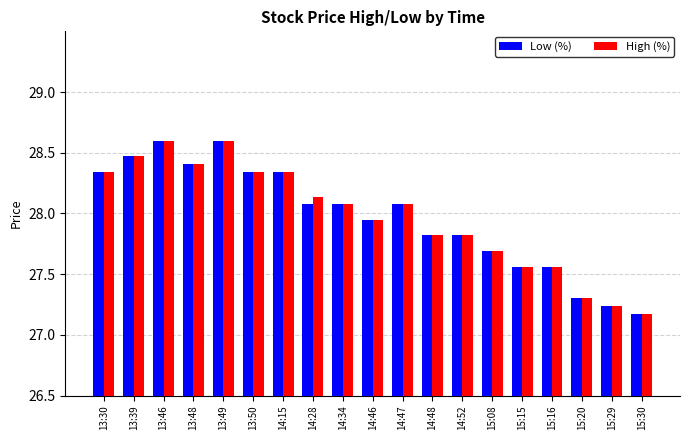

At how many categories does at least one series exceed 28?

10